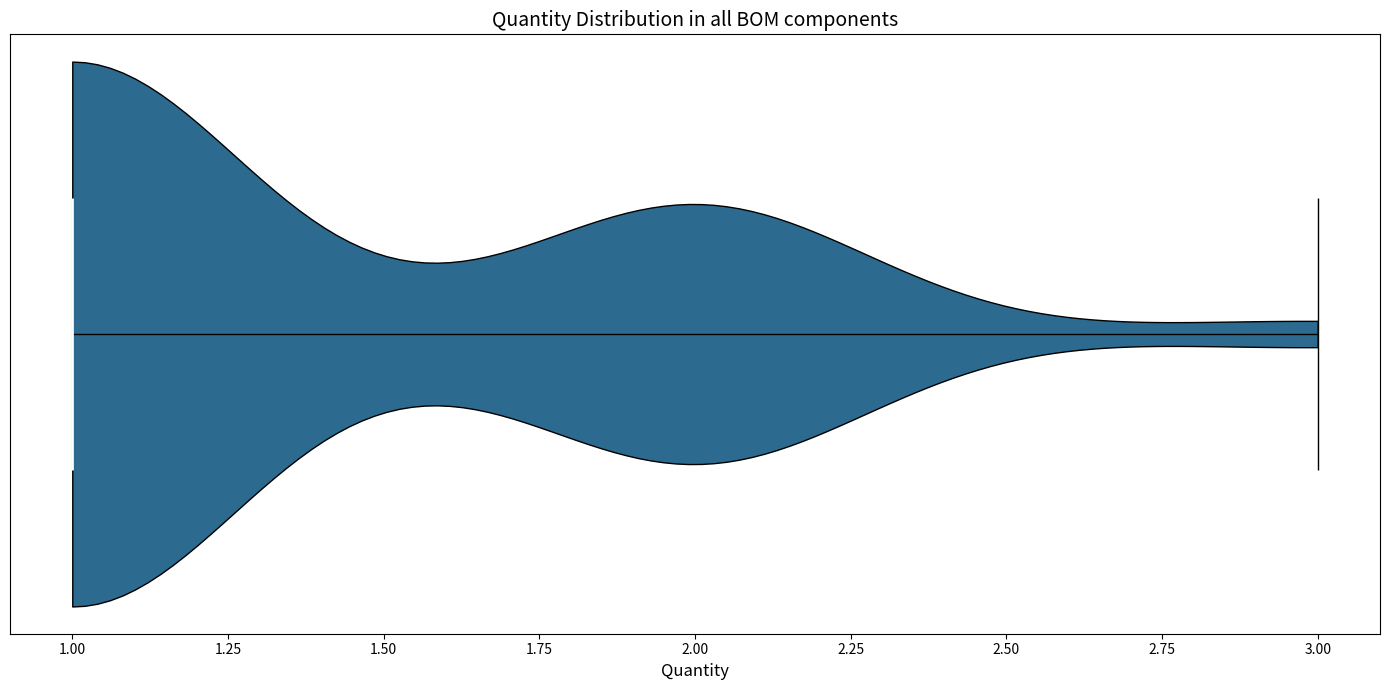

Read this violin plot against the x-axis: where its median line is, and the lowest and highest points the violin reaches. The values are not printed on the chart, so give them approximately, as read against the axis.

median line 1, lowest point 1, highest point 3